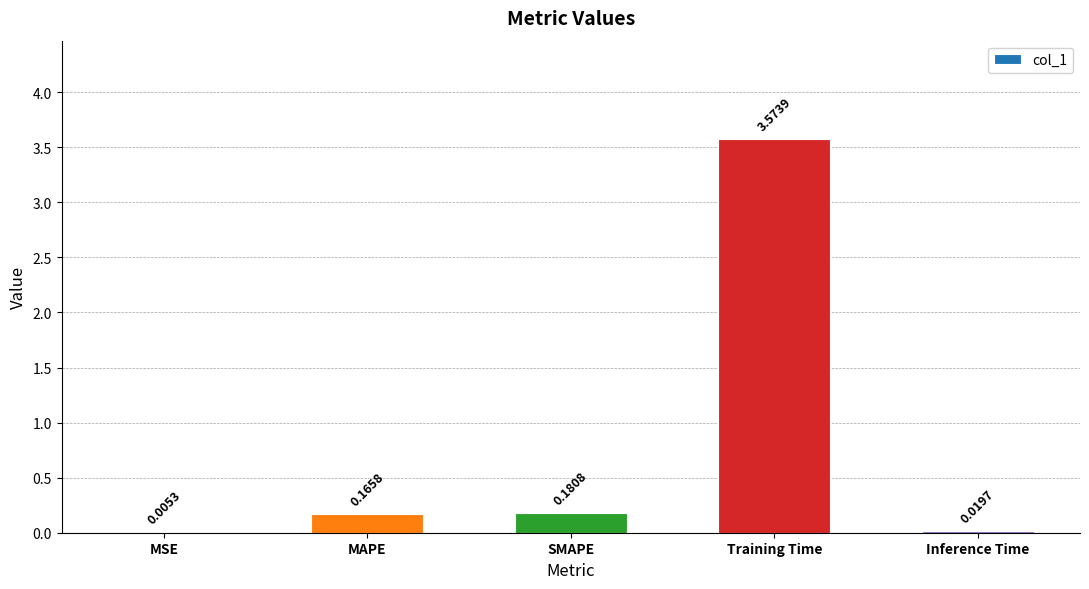

What is the average value?

0.8